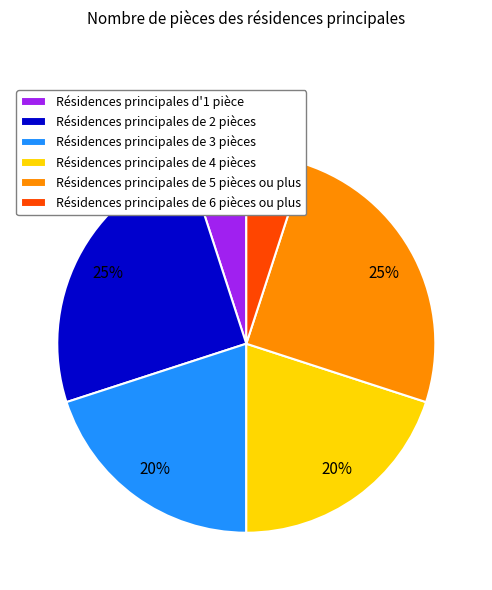

How many slices are in this pie chart?

6